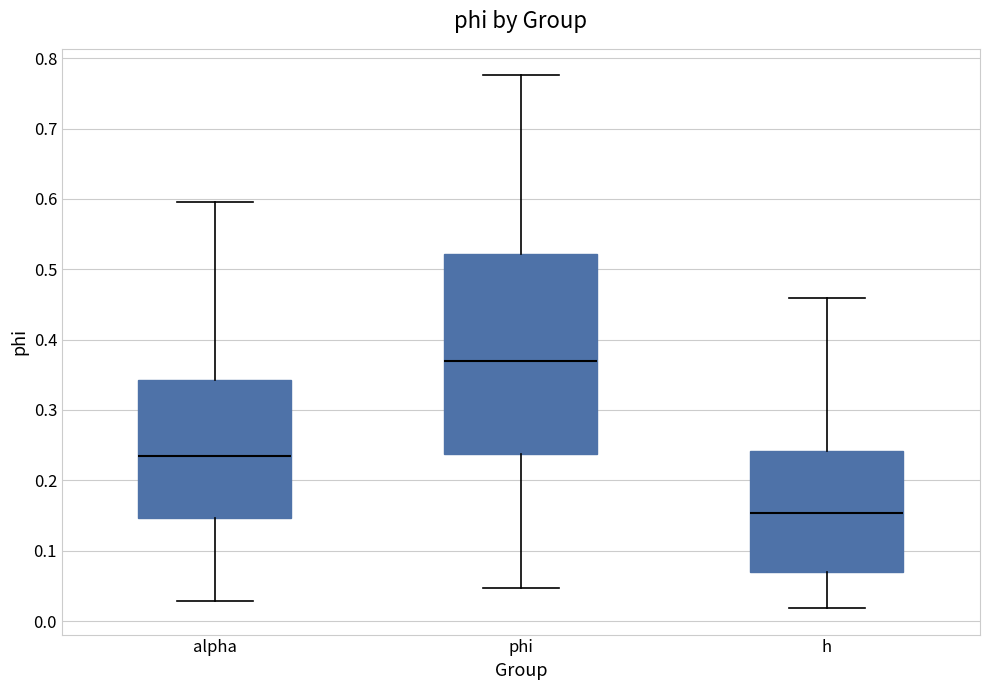

Which box is the tallest, from its lower edge to its upper edge?

phi